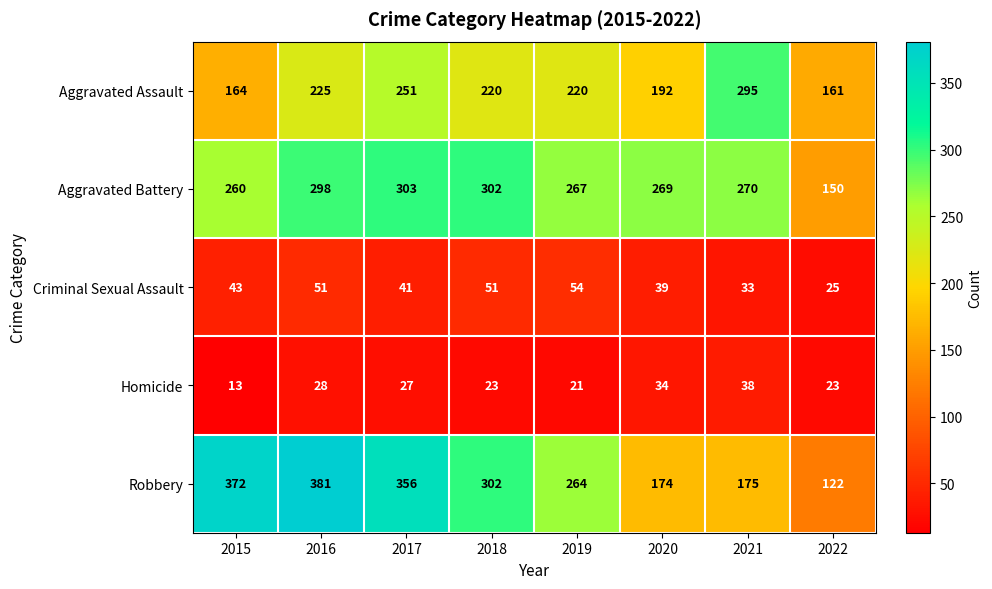

How many values in the Homicide series are below 27?

4